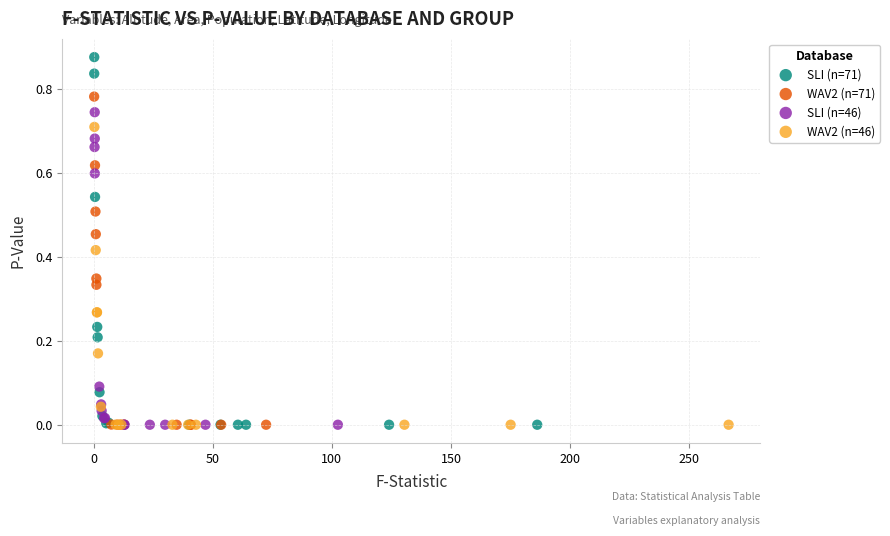

What are all the series names shown in the legend?

SLI (n=71), WAV2 (n=71), SLI (n=46), WAV2 (n=46)